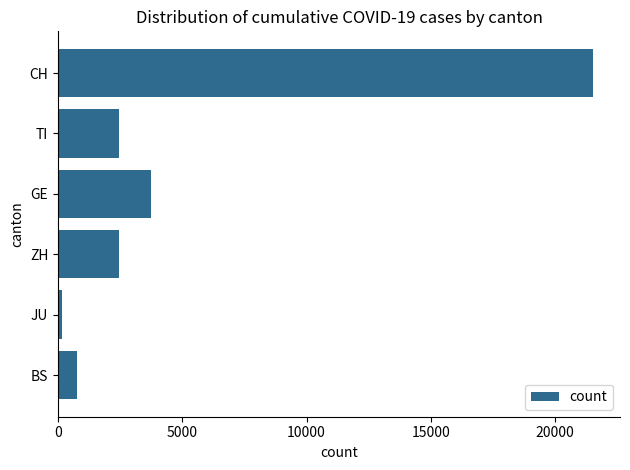

What is the label of the 5th bar from the bottom?

TI